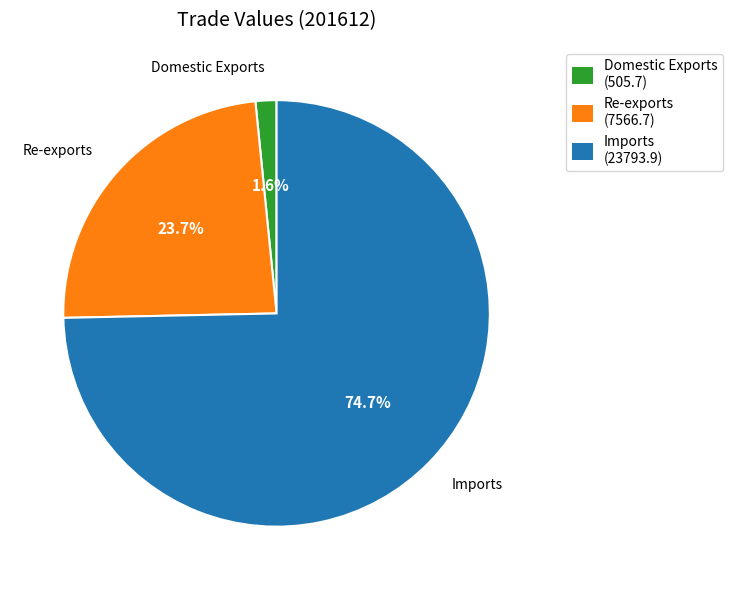

What percentage do Imports and Domestic Exports together represent?

76.3%